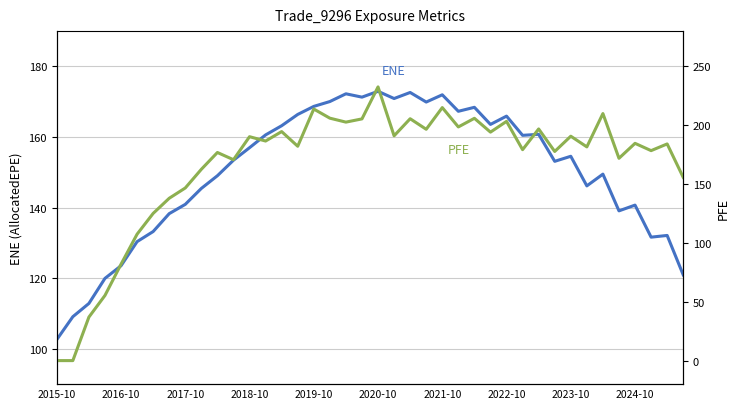

How many interior local valleys does the PFE series have?

13